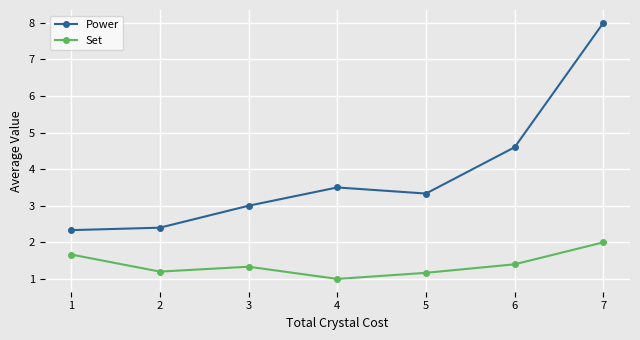

Reading left to right, list all the values displayed in this chart.

Power: 2.3	2.4	3.0	3.5	3.3	4.6	8.0
Set: 1.7	1.2	1.3	1.0	1.2	1.4	2.0